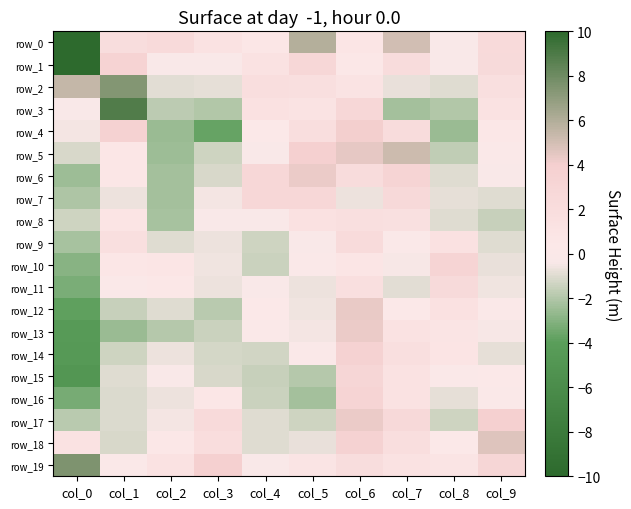

The value of row_7 at col_6 is -0.7. True or false?

True